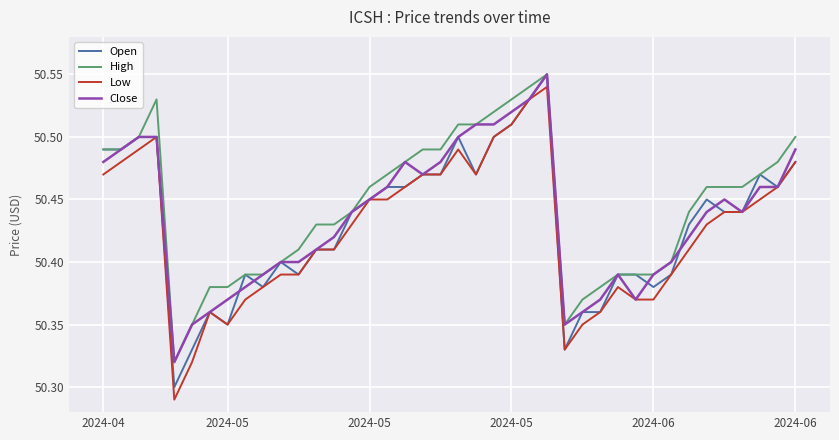

True or false: Low and High cross at least once.

False